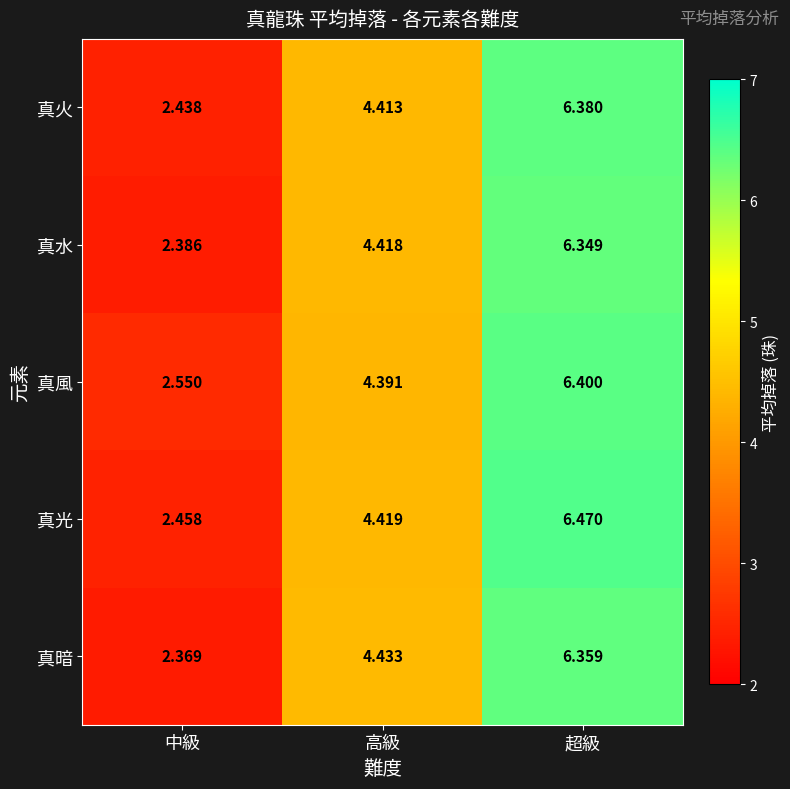

At which label is 真光 closest to 4?

高級